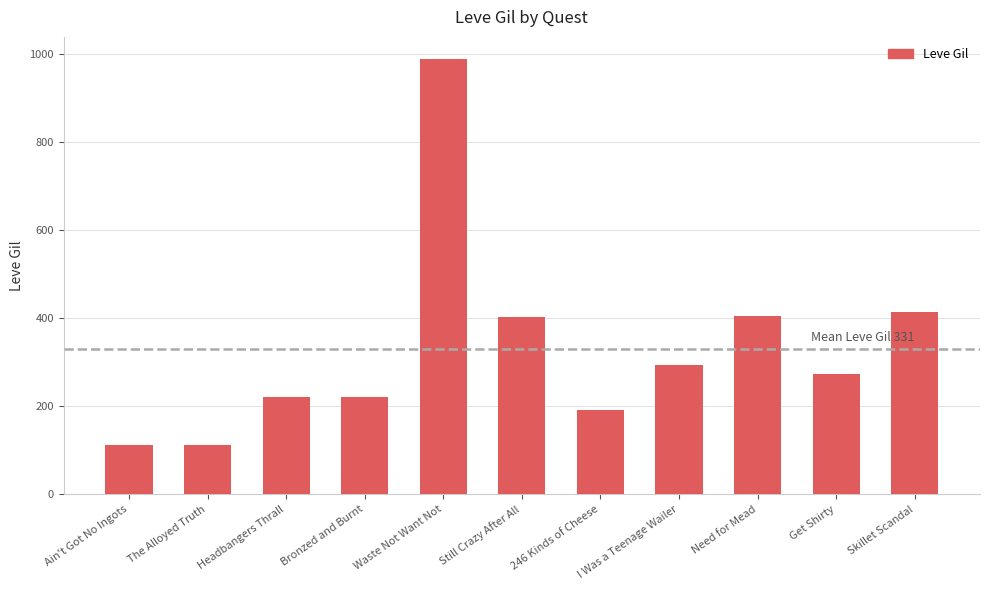

Is it true that the value at Need for Mead is 406?

True